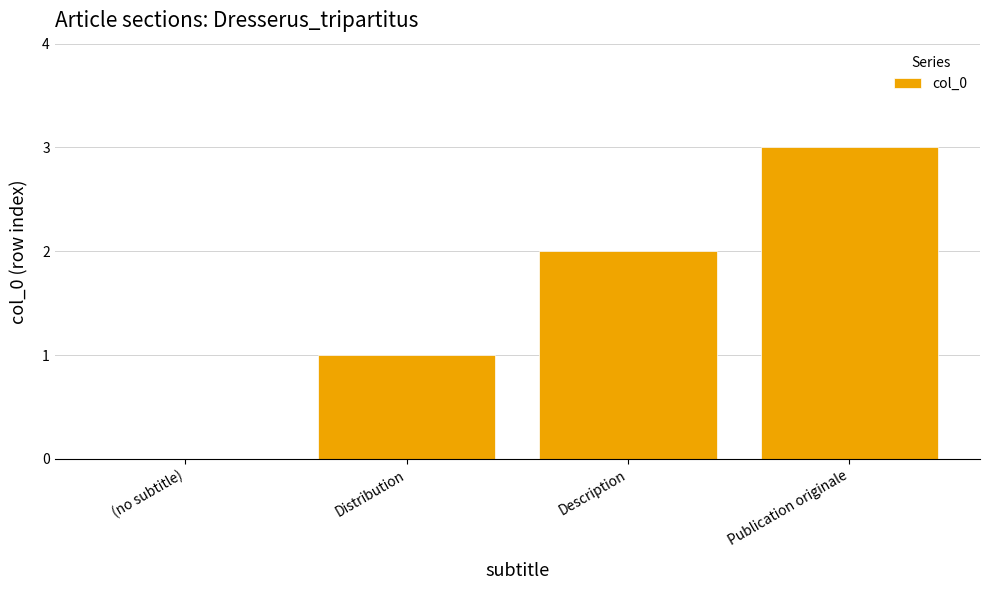

Are the bars horizontal?

No